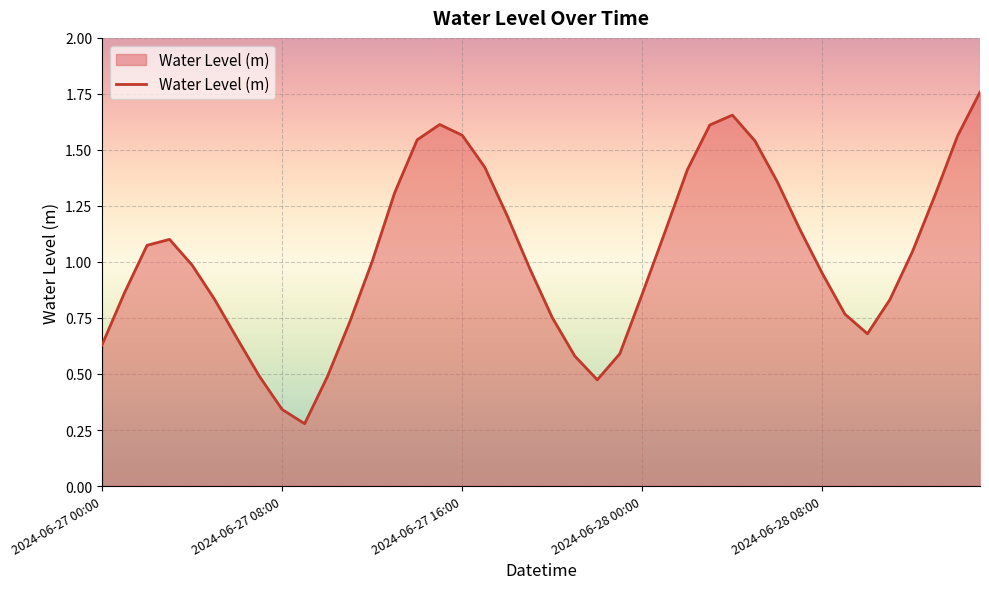

Does the chart display data point markers on the line(s)?

No